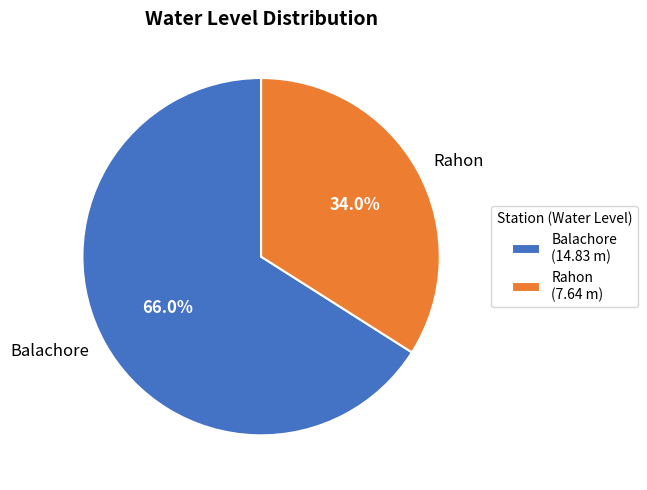

Between Rahon and Balachore, which is larger?

Balachore